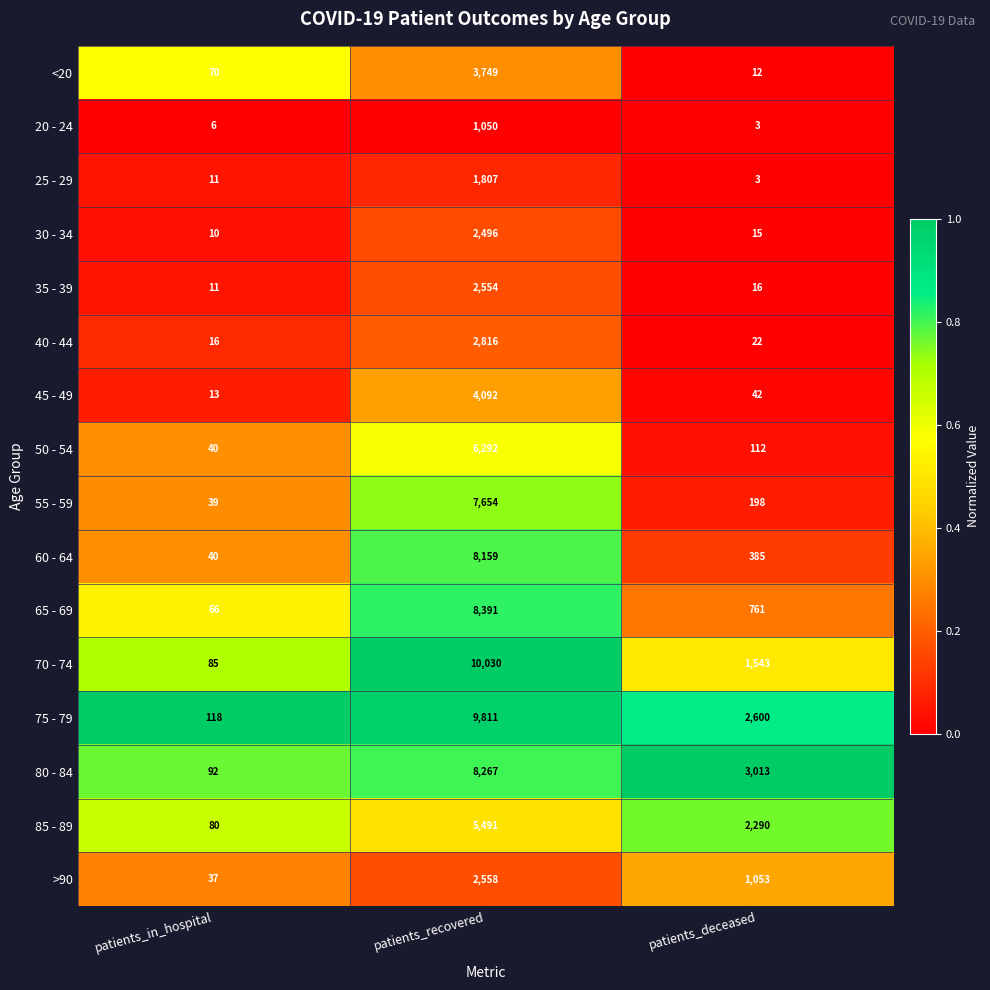

Where is >90 nearest to the value 1297?

patients_deceased